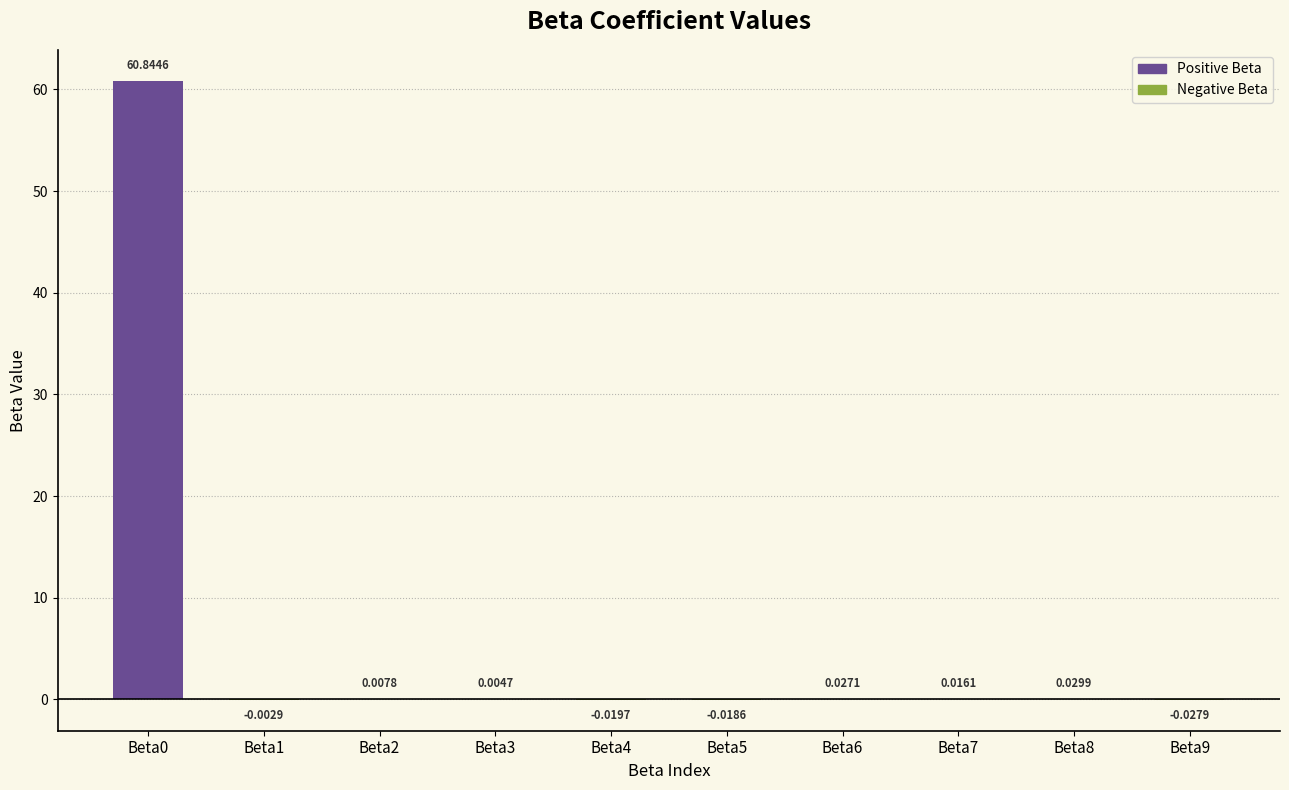

What is the sum of all values?

60.9